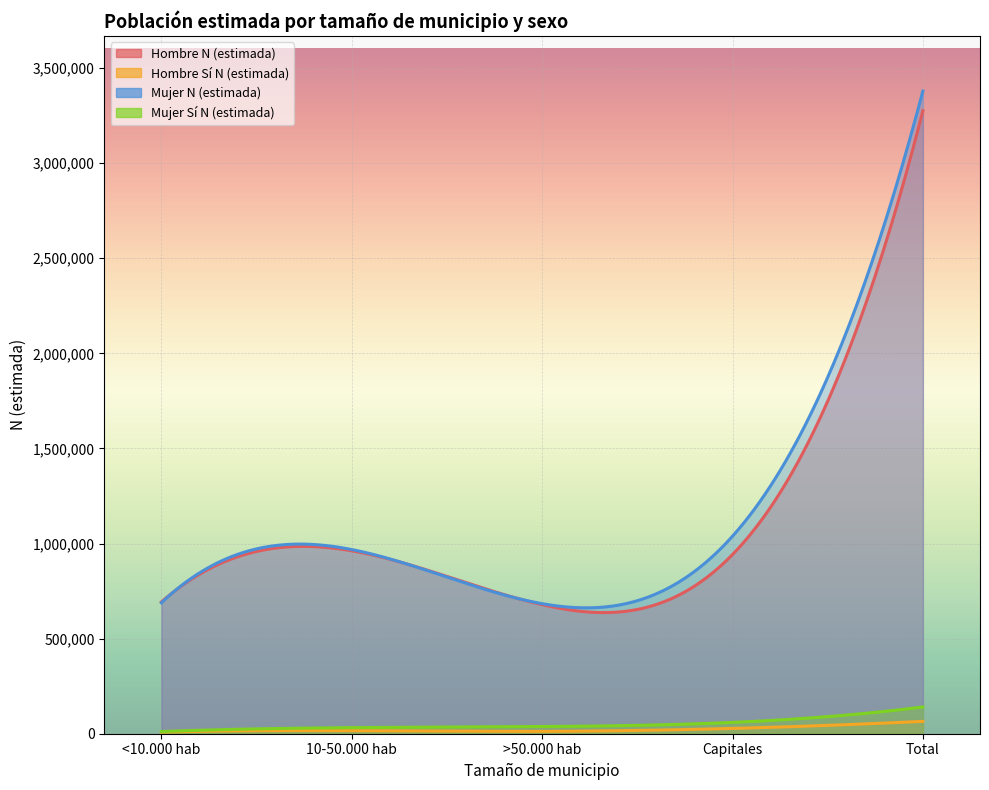

What is the difference between the maximum and minimum values in the Hombre Sí N (estimada) series?

56320